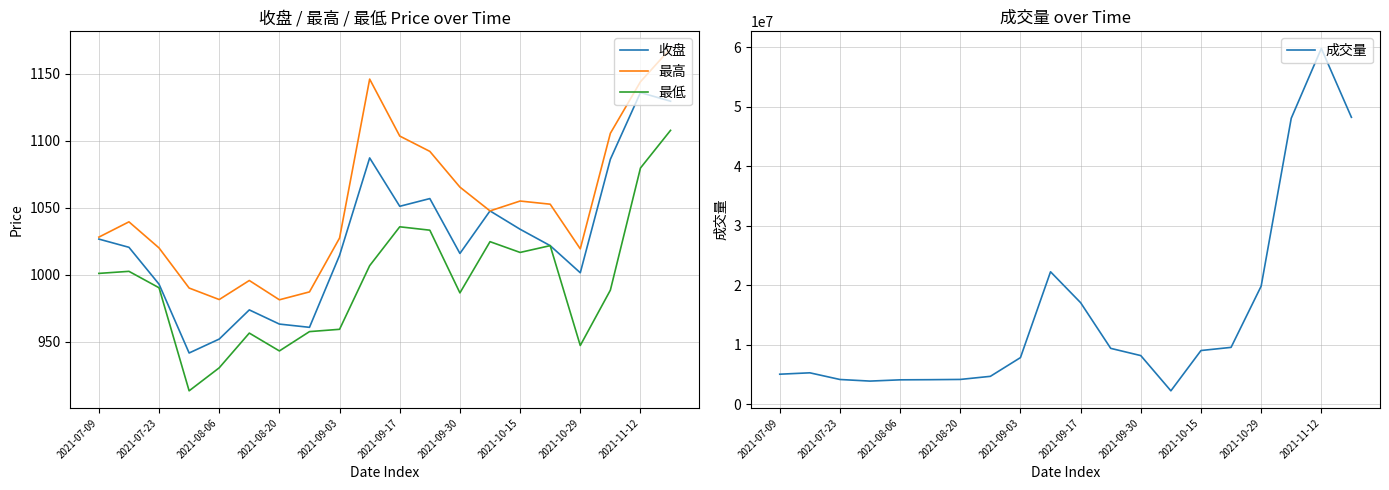

What are all the series names shown in the legend?

收盘, 最高, 最低, 成交量